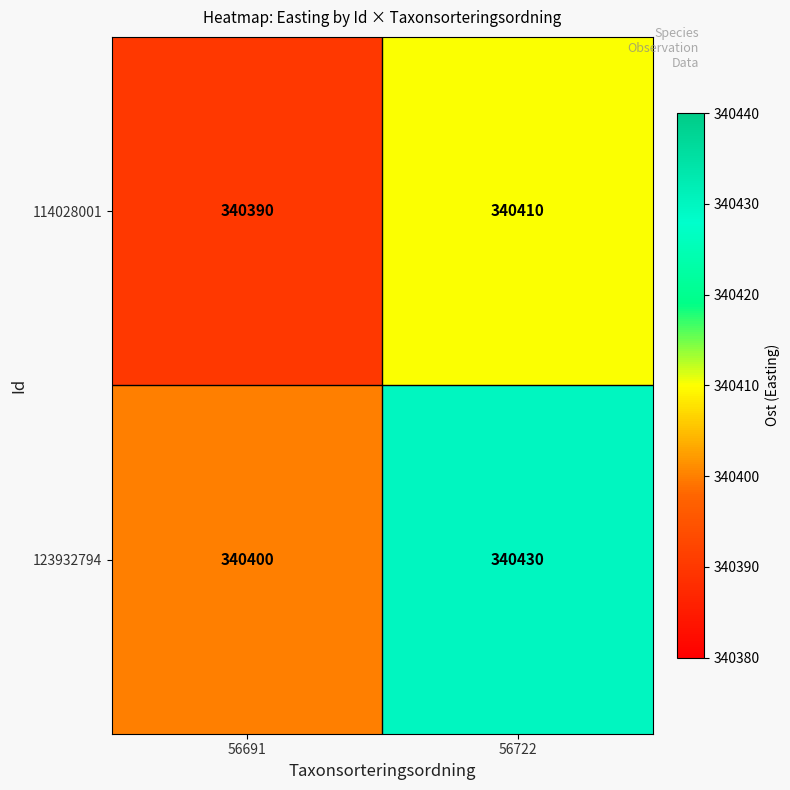

List the series in order of their overall mean, highest first.

123932794, 114028001